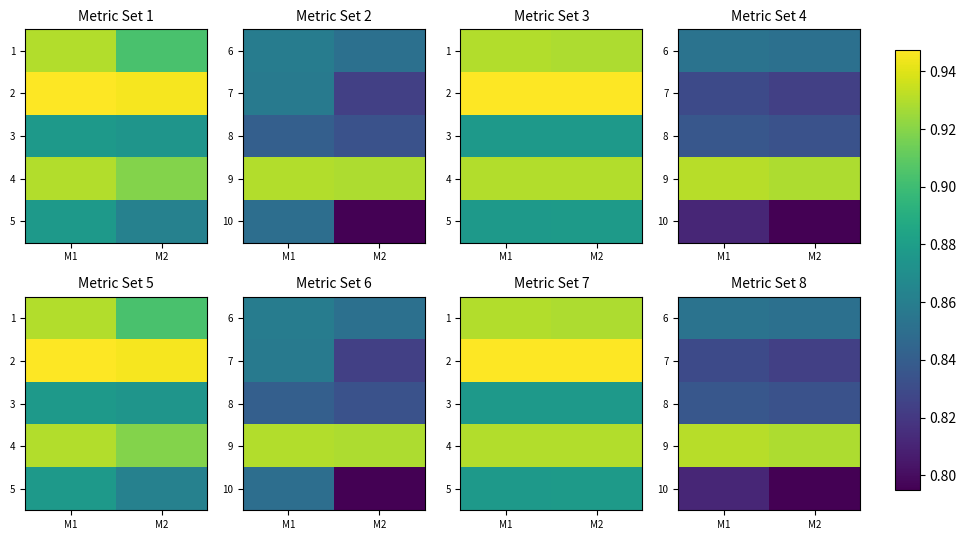

At M1, list the series in order from smallest to largest.

10, 7, 8, 6, 9